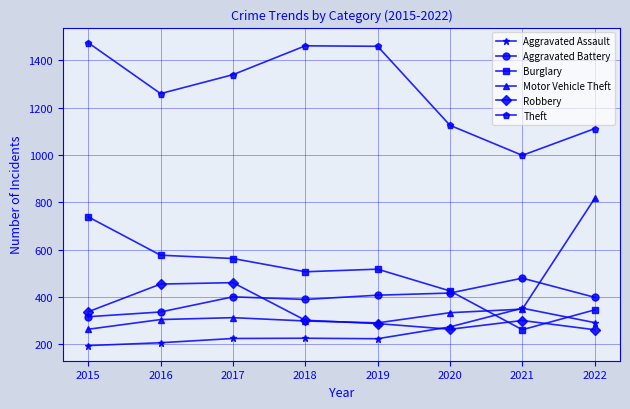

The value of Burglary at 2016 is 263. True or false?

False